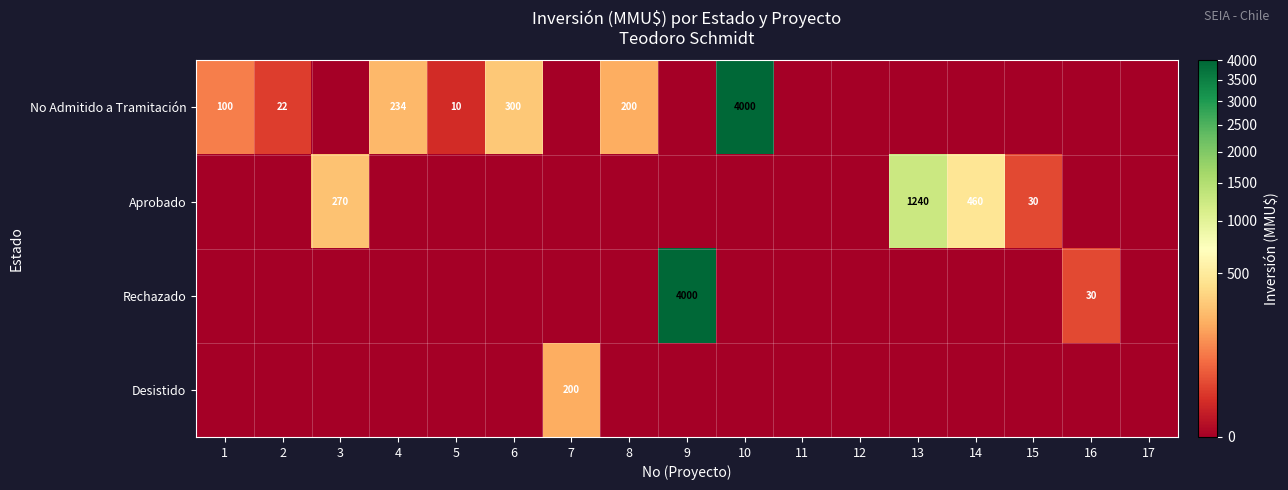

The value of No Admitido a Tramitación at 2 is 35. True or false?

False